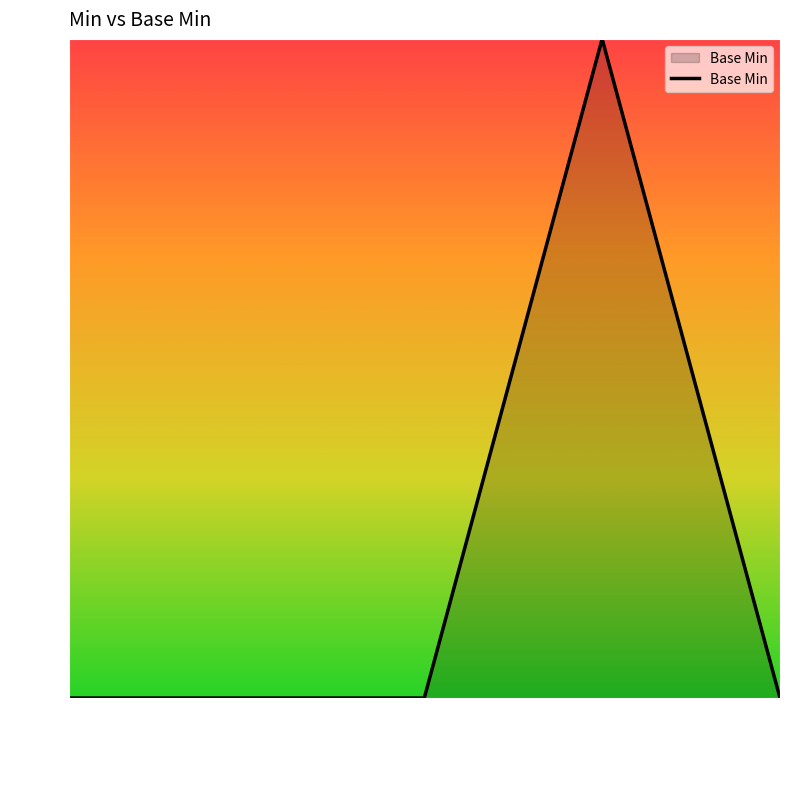

The chart shows a value of 0 at Extension. True or false?

True